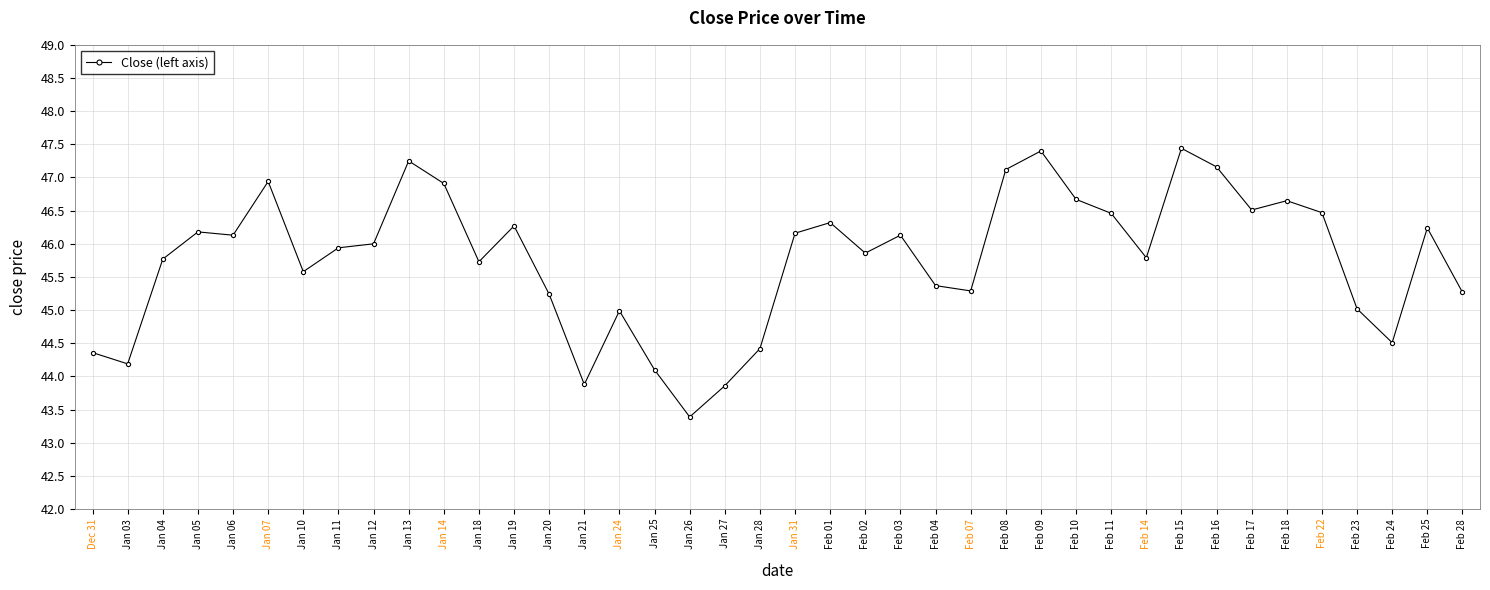

What is the label of the 6th point from the left?

Jan 07